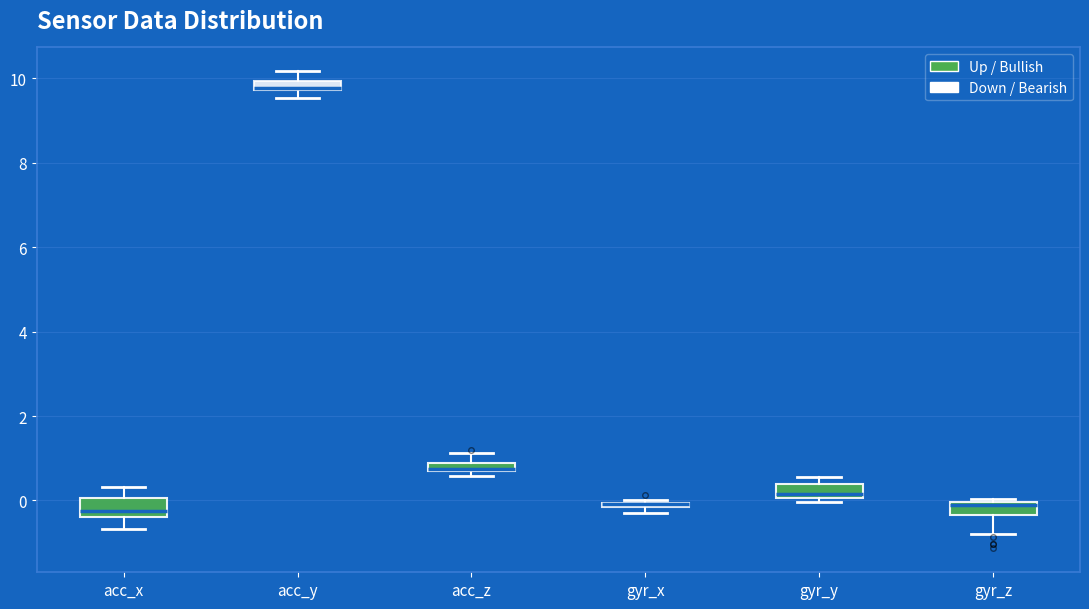

Where does the median line of the box for gyr_y sit on the y-axis? The values are not printed on the chart, so give them approximately, as read against the axis.

0.2